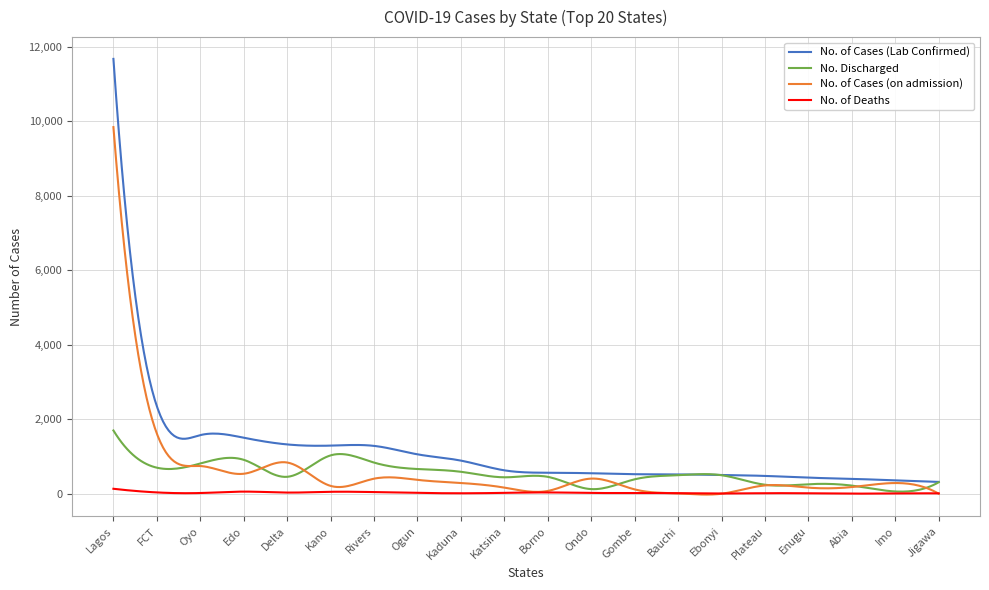

Which series has the largest total across all categories?

No. of Cases (Lab Confirmed)